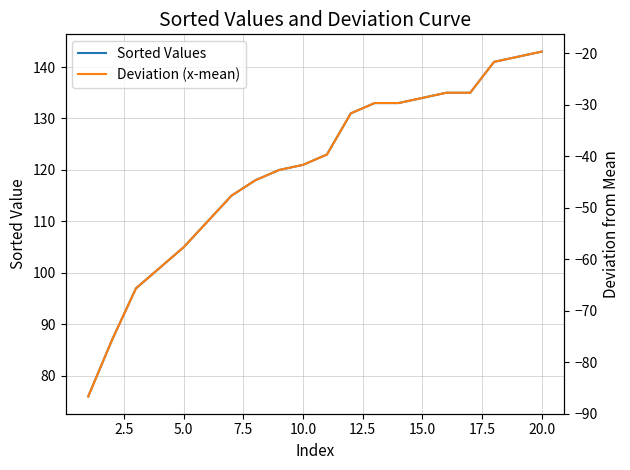

True or false: Sorted Values has a value of 105 at 5.0.

True